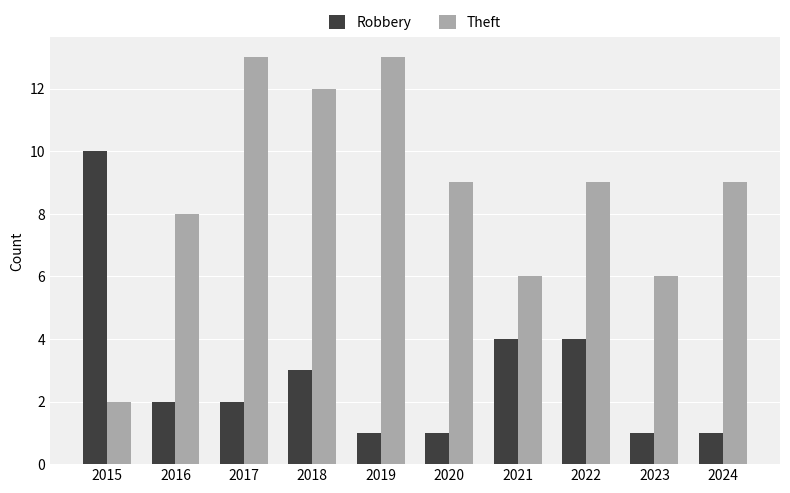

Reading right to left, transcribe all the data shown in this chart.

Robbery: 1	1	4	4	1	1	3	2	2	10
Theft: 9	6	9	6	9	13	12	13	8	2